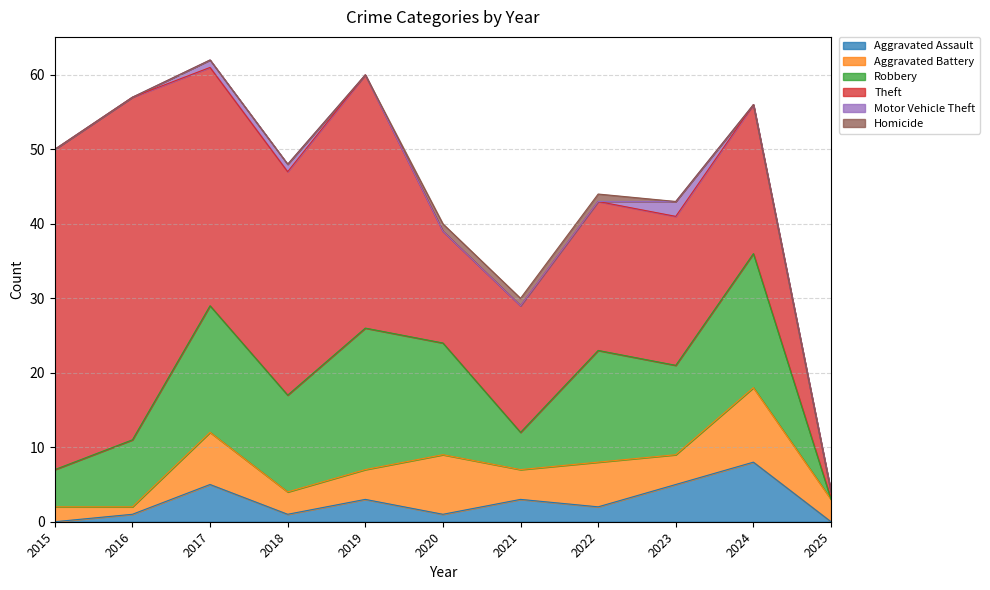

What is the difference between the Aggravated Assault values at 2021 and 2025?

3